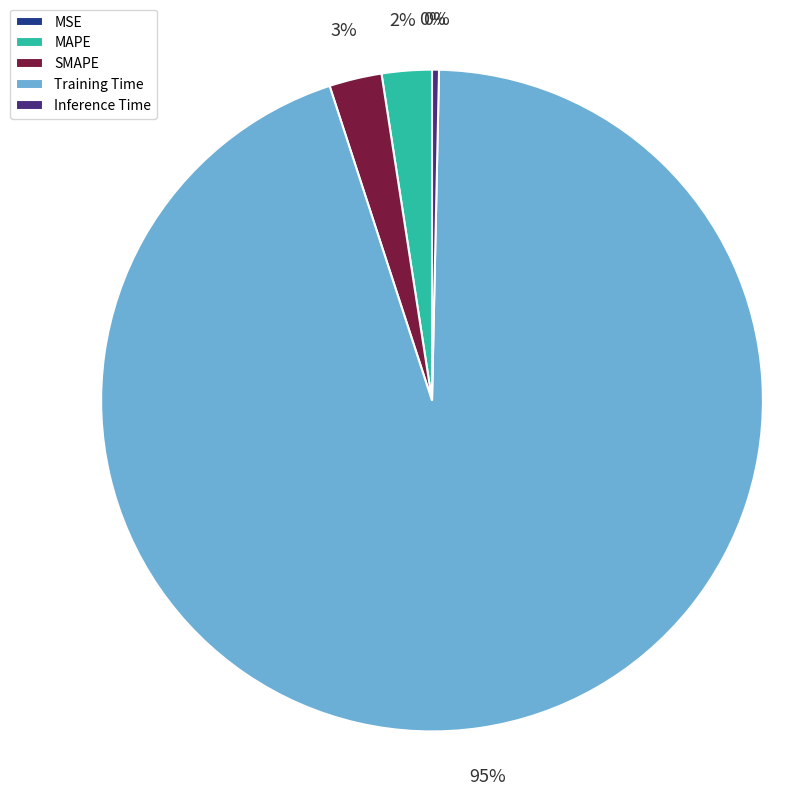

Does any single category account for the majority?

Yes